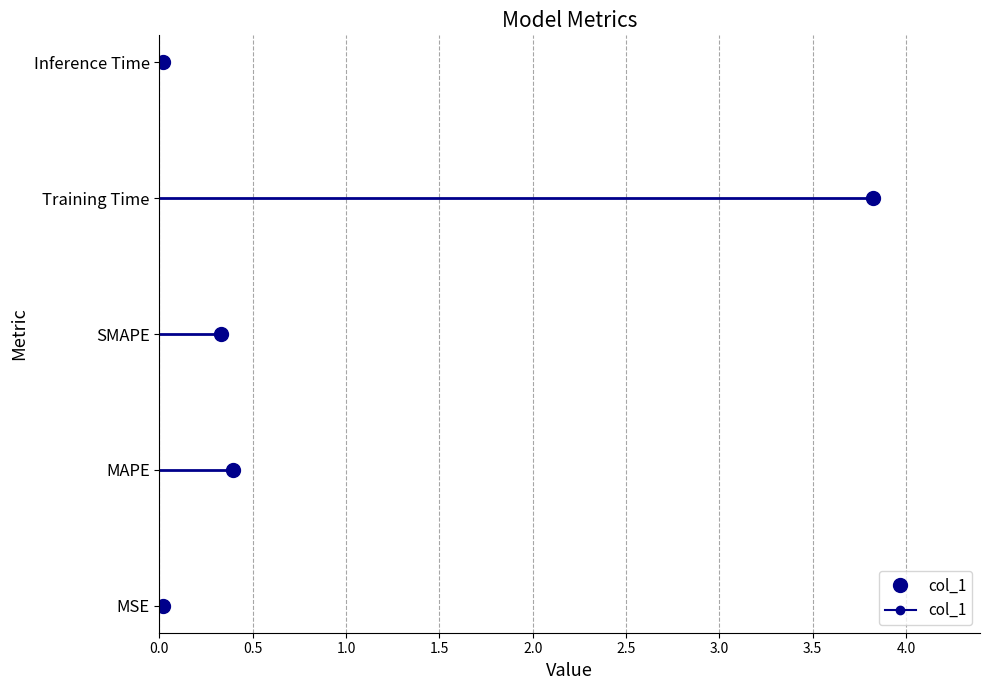

What is the sum of the values at MAPE and Inference Time?

0.4